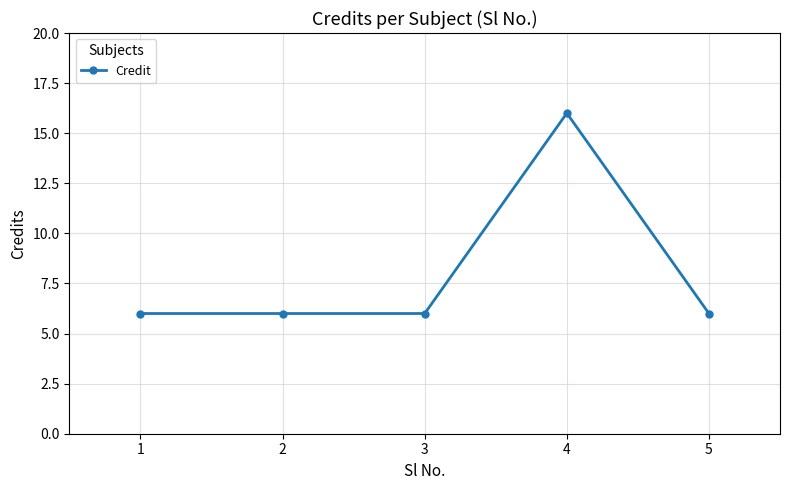

What is the difference between the values at 5 and 4?

10